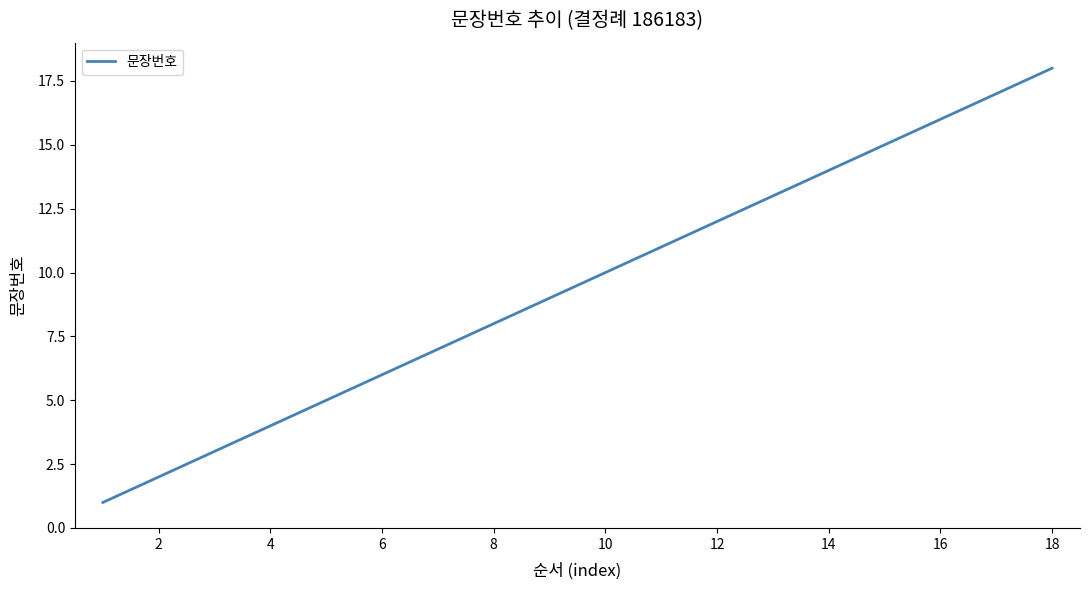

How many values are below 10?

9